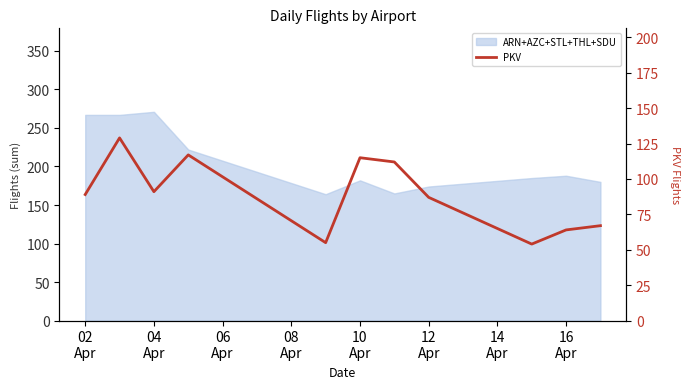

Which label corresponds to the largest value in the chart?

04
Apr